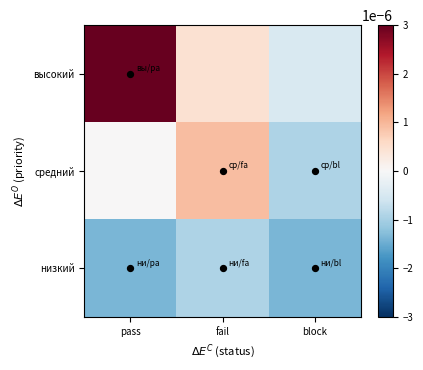

Which series has the largest total across all categories?

высокий